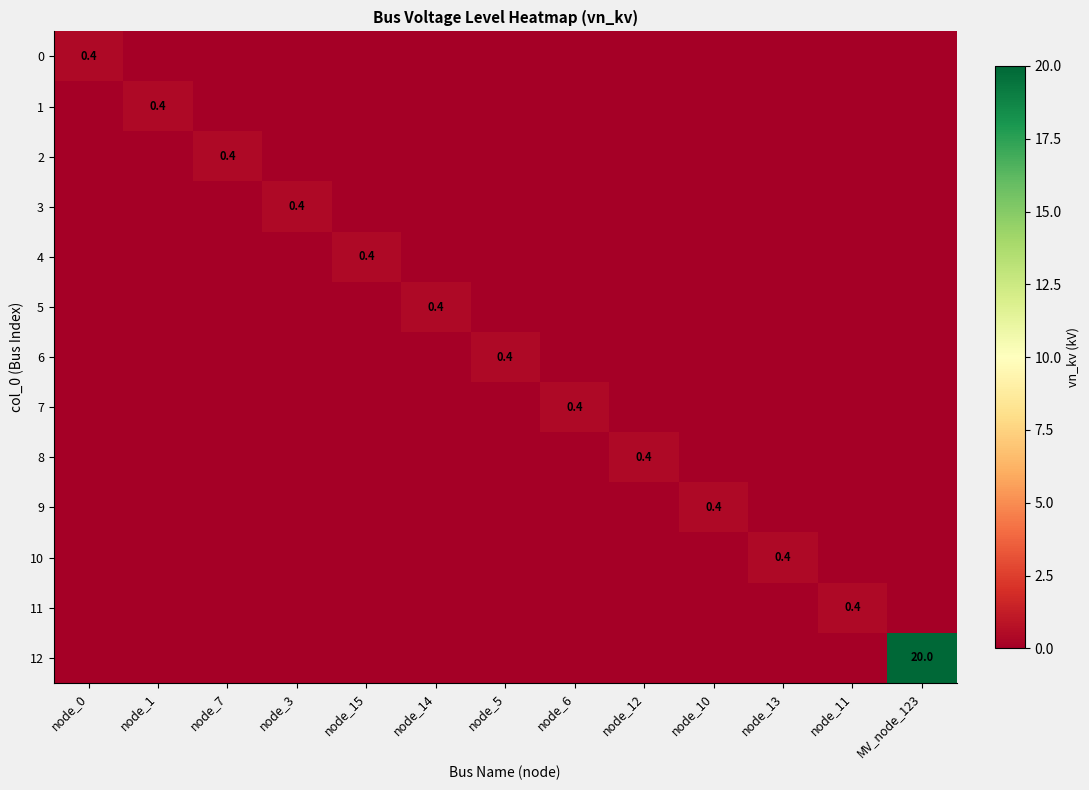

What is the greatest value displayed?

20.0